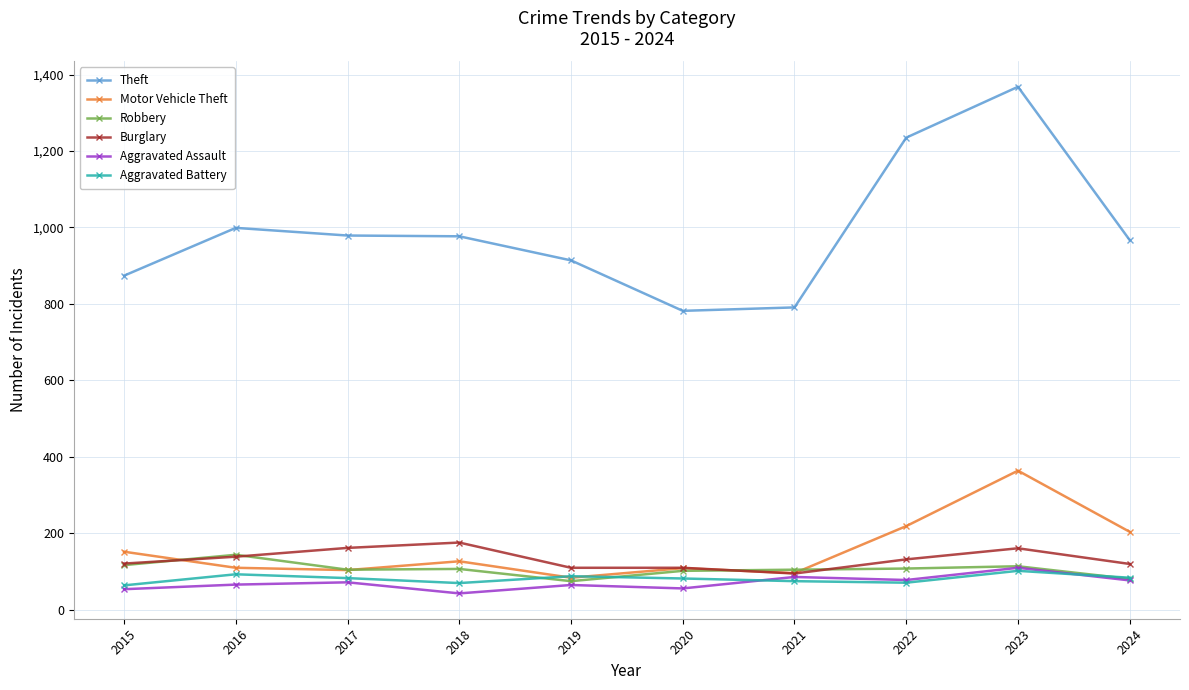

True or false: Theft and Robbery cross at least once.

False